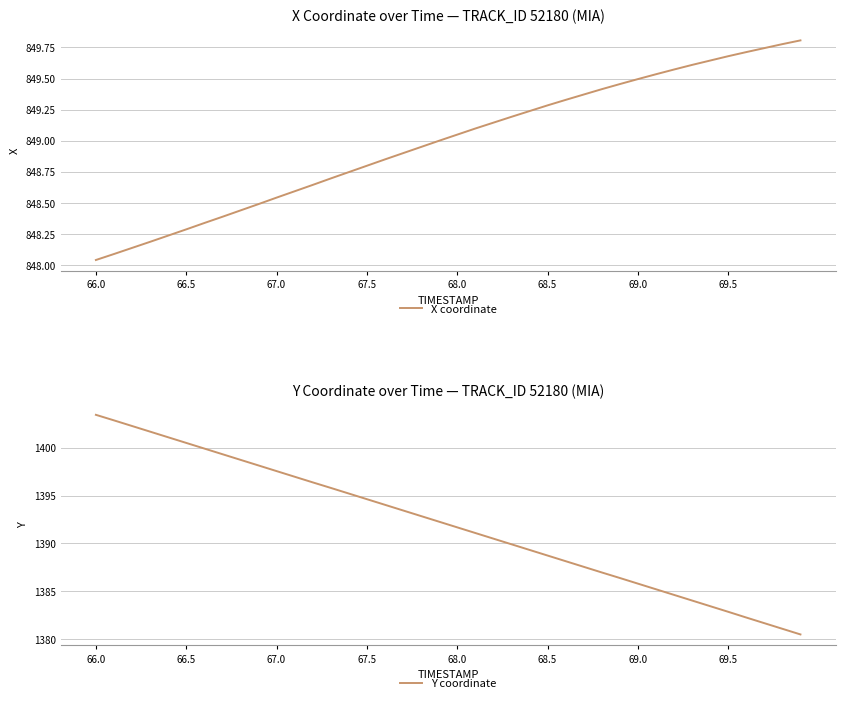

What is the difference between the maximum and minimum values in the X coordinate series?

1.8